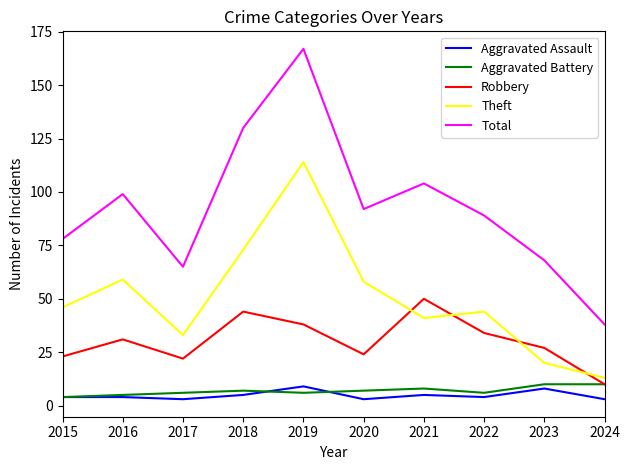

Which series has the largest range (max minus min)?

Total